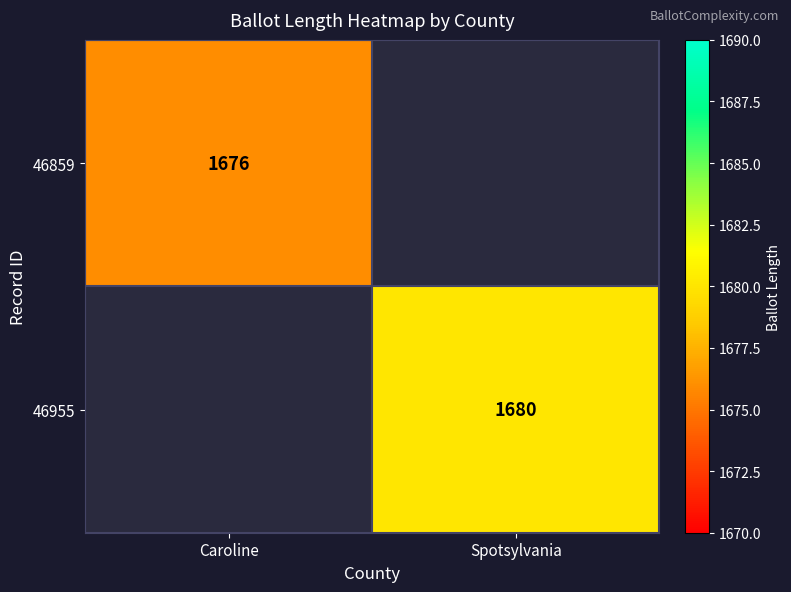

True or false: 46859 has a value of 1676 at Caroline.

True